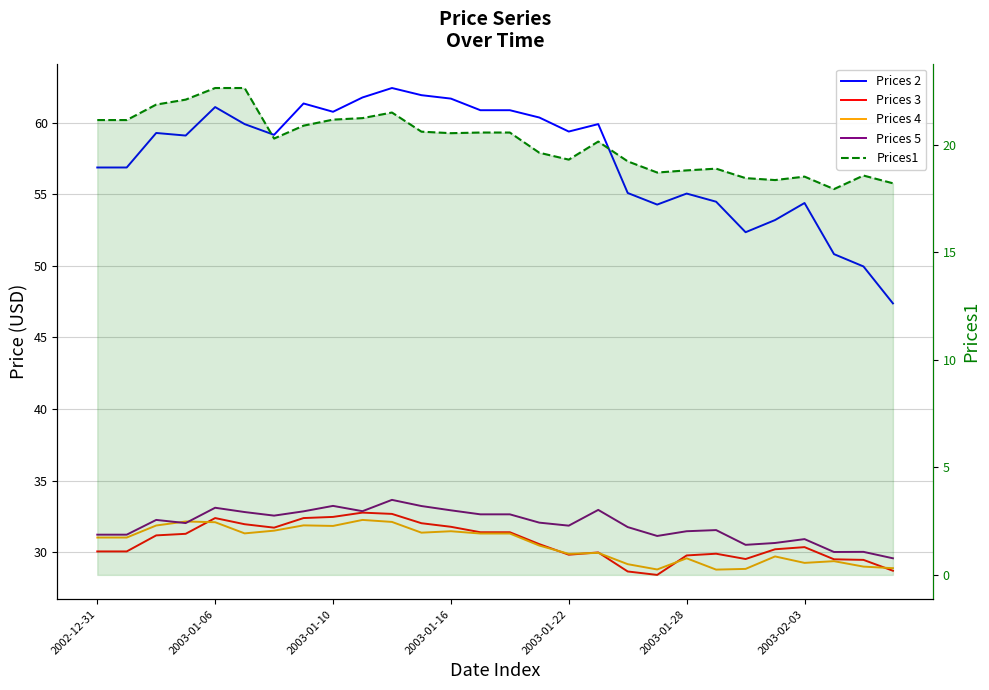

At which category is the sum across all series the highest?

10